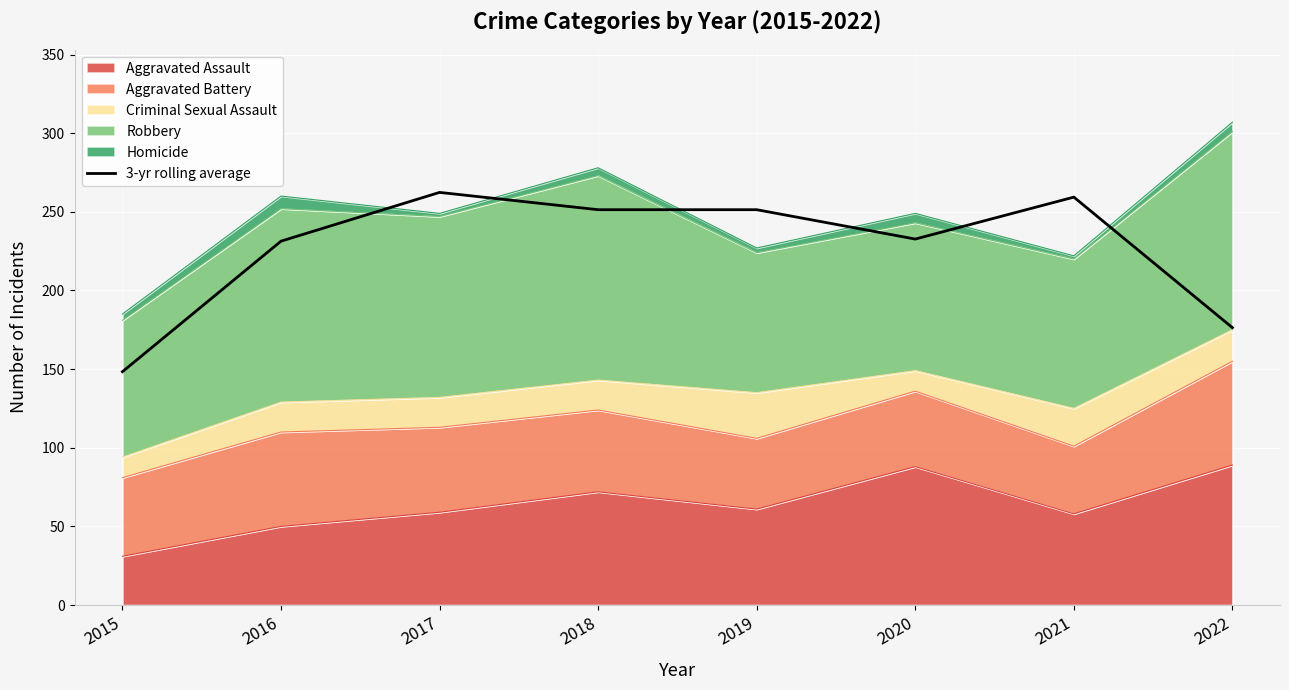

Reading left to right, what are all the values shown in this chart?

148.3	231.3	262.3	251.3	251.3	232.7	259.3	176.3